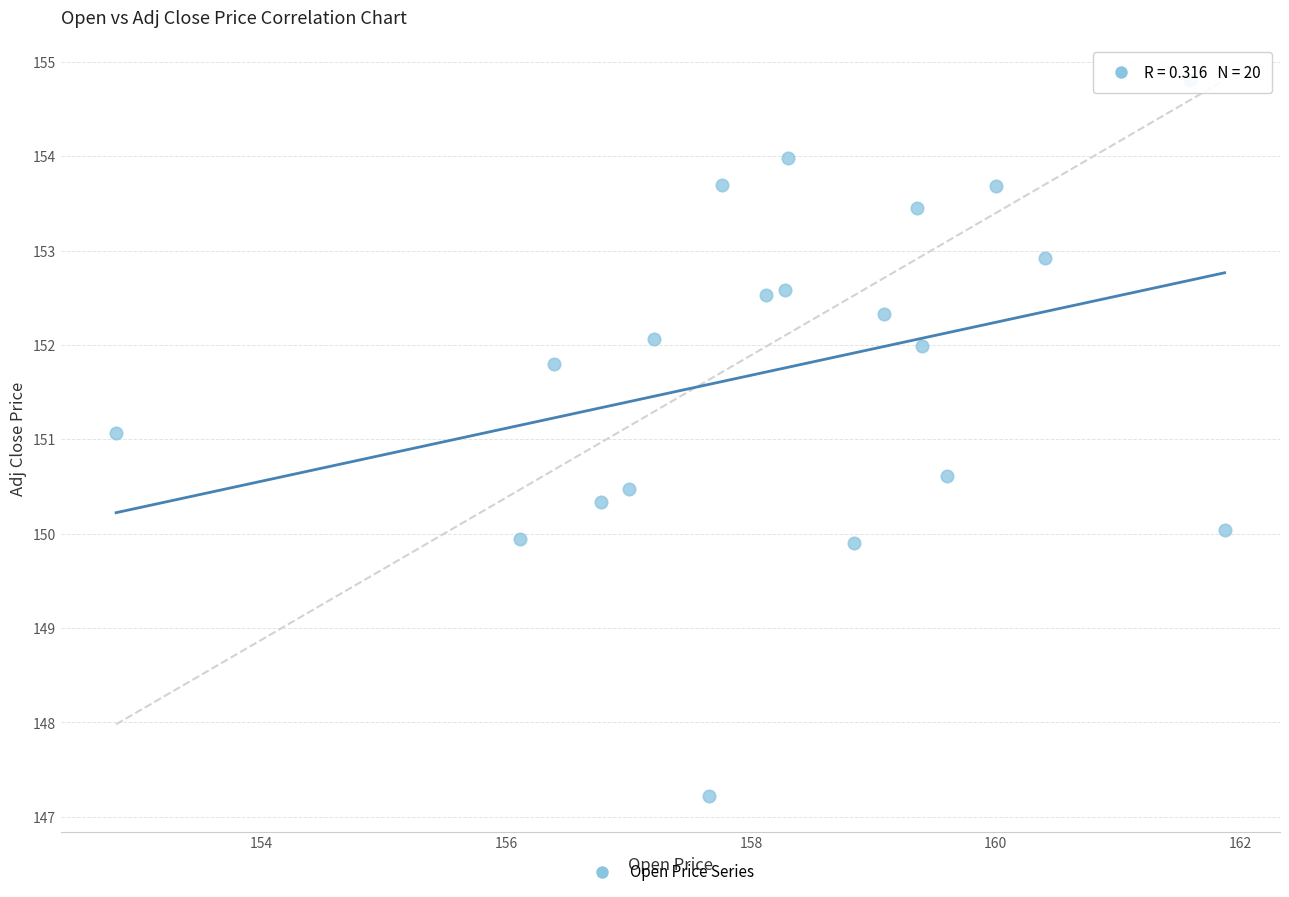

What is the range of X values (max minus min)?

9.1